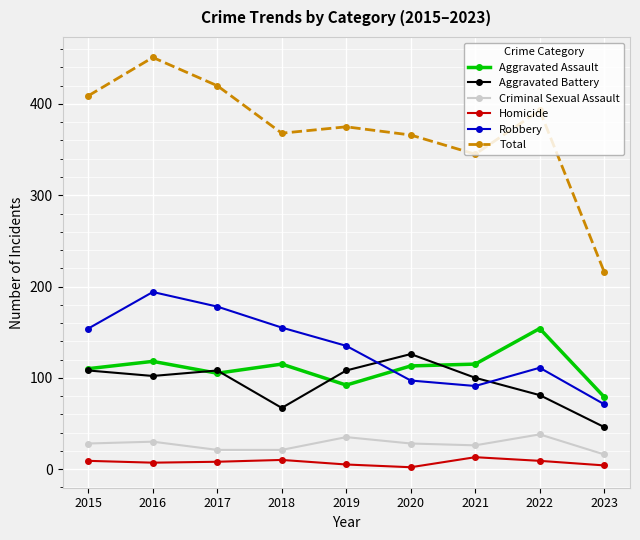

What is the sum of all Robbery values?

1186